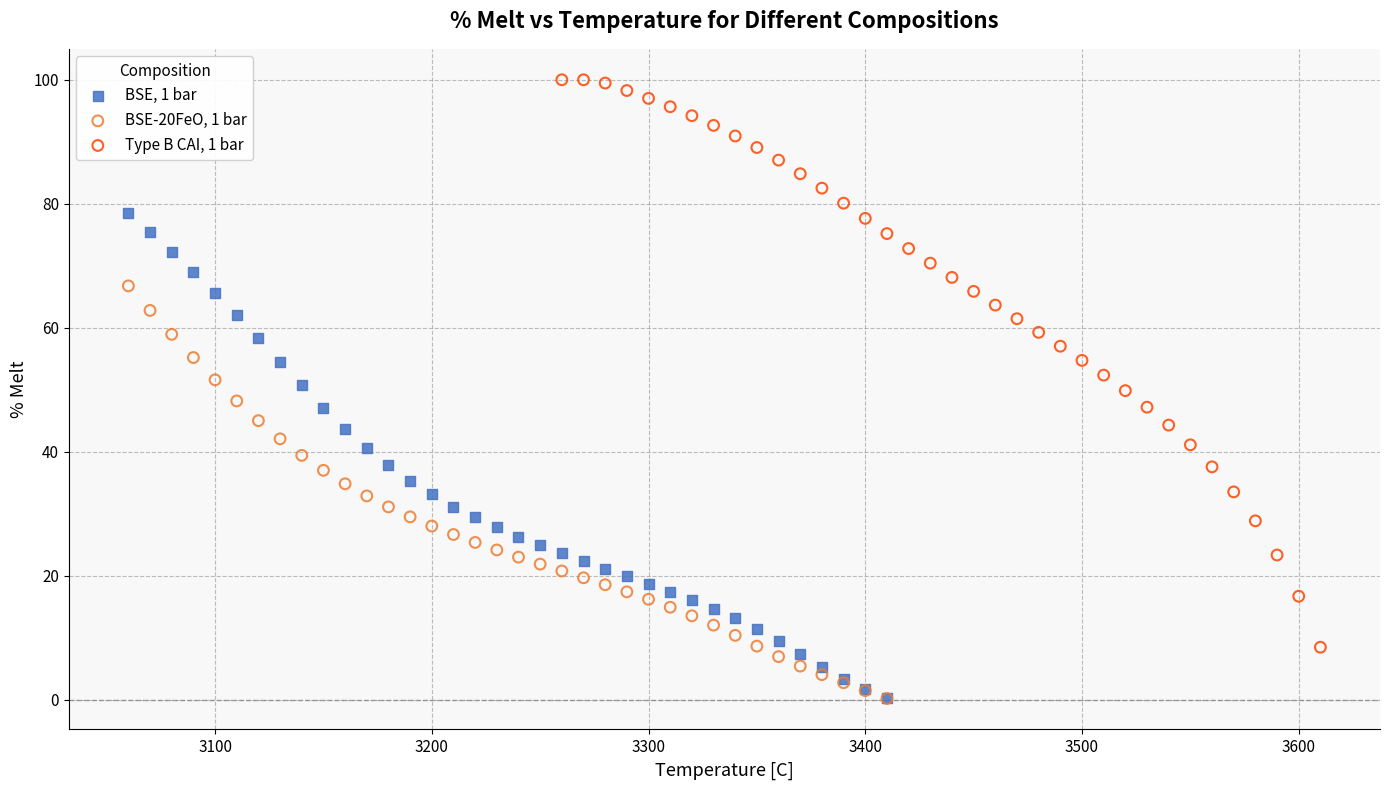

Which series contains the highest Y value?

Type B CAI, 1 bar